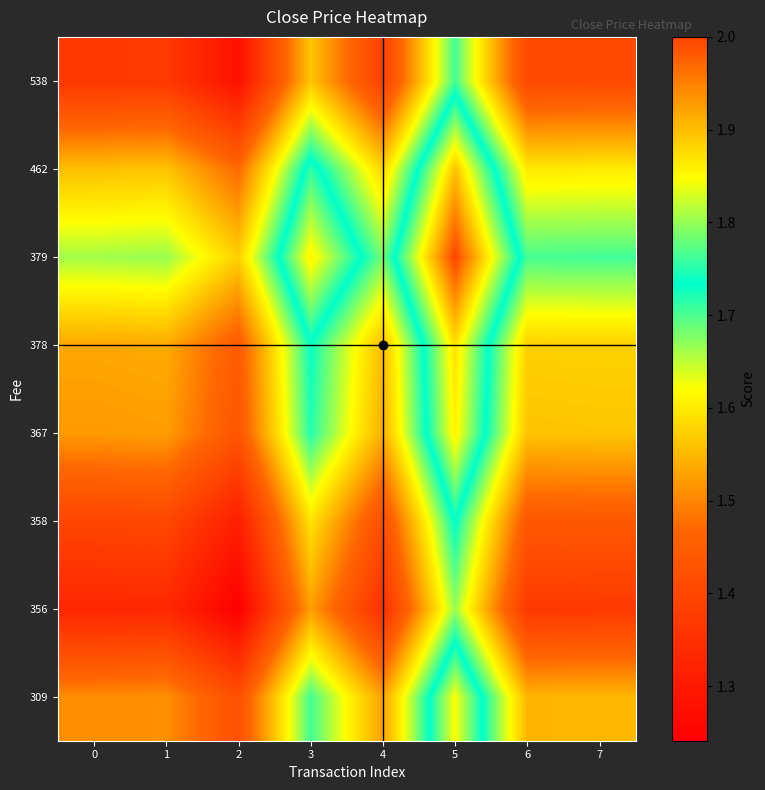

What is the maximum value shown in the chart?

2.0